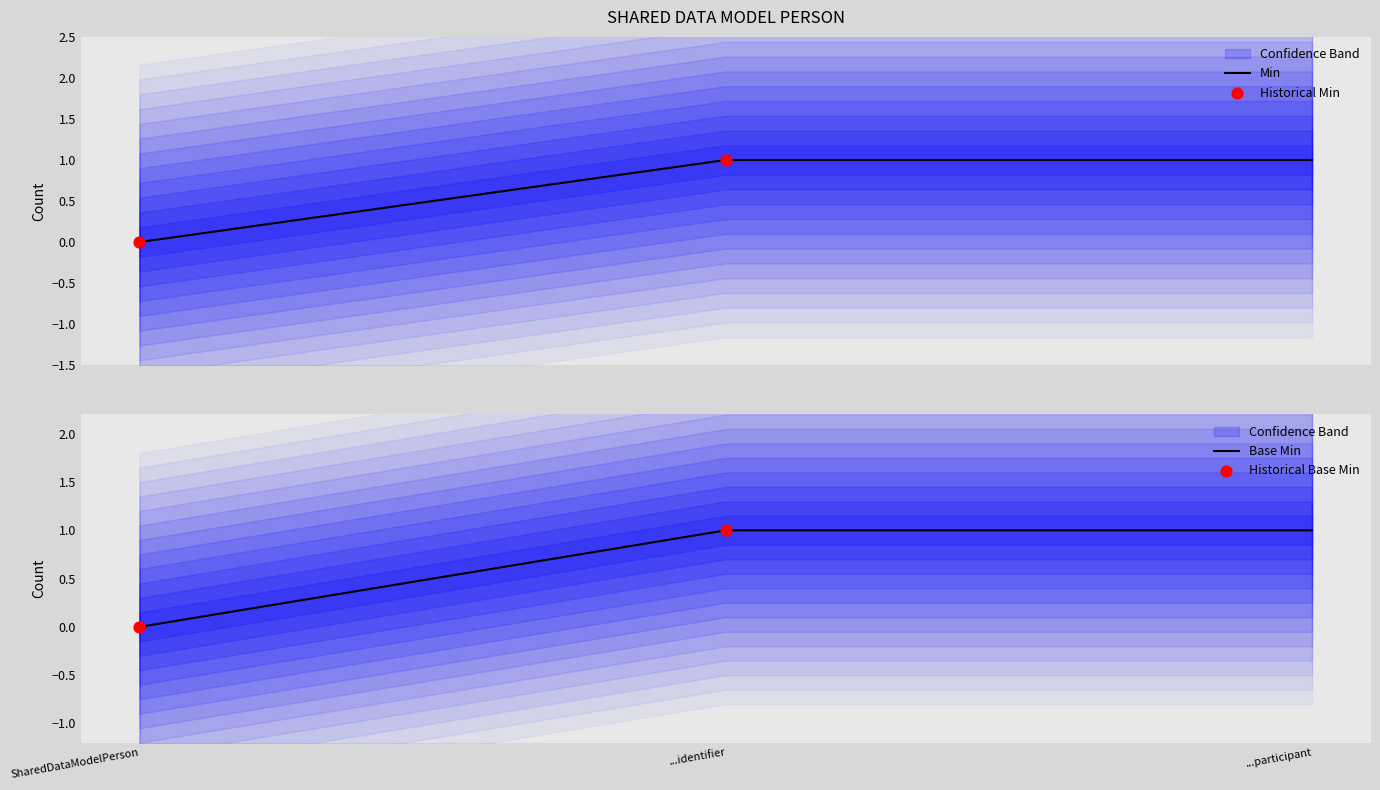

What are all the series names shown in the legend?

Min, Base Min